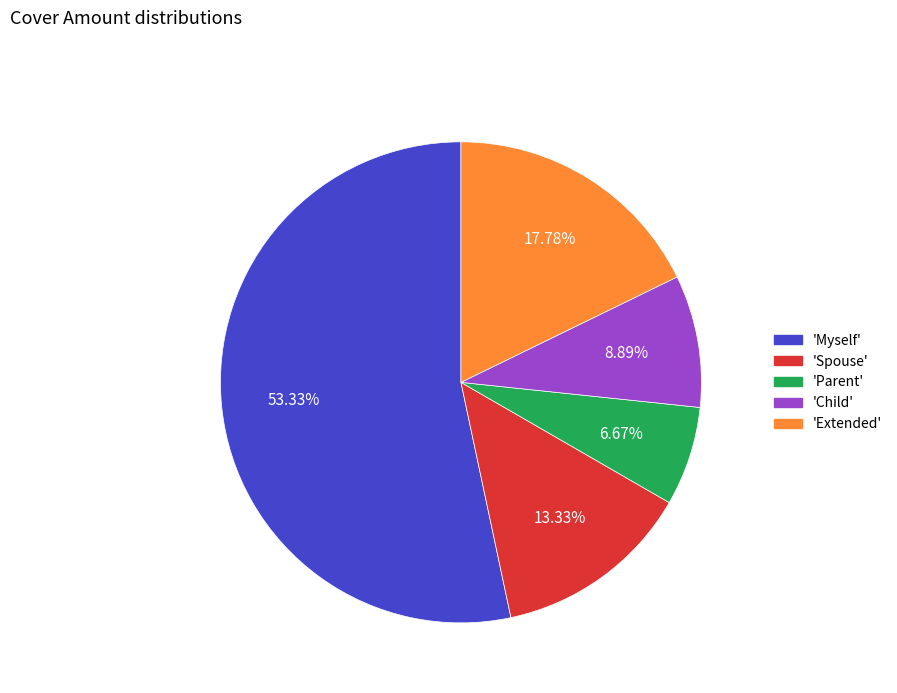

Is there any slice that represents more than half of the pie?

Yes